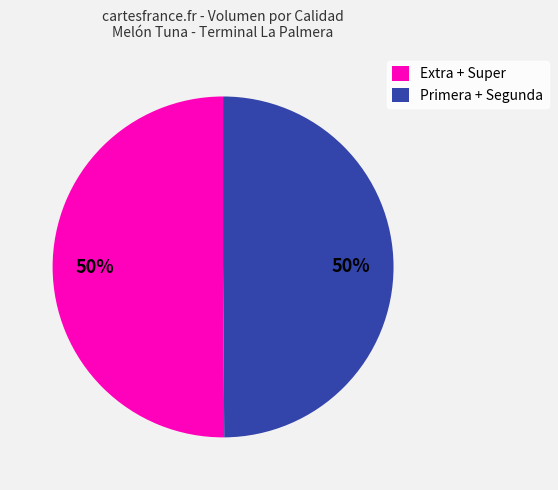

Combined, do Primera + Segunda and Extra + Super account for over 50%?

Yes